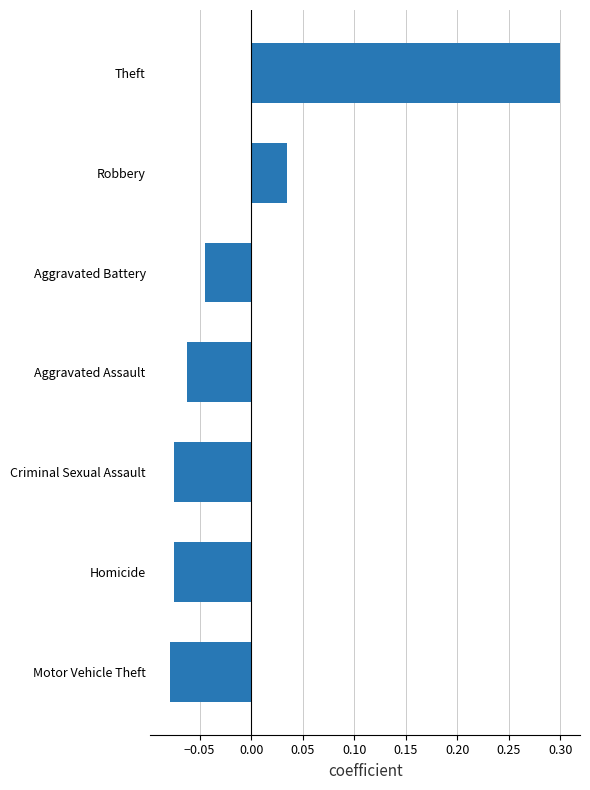

What is the label of the 1st bar from the top?

Theft